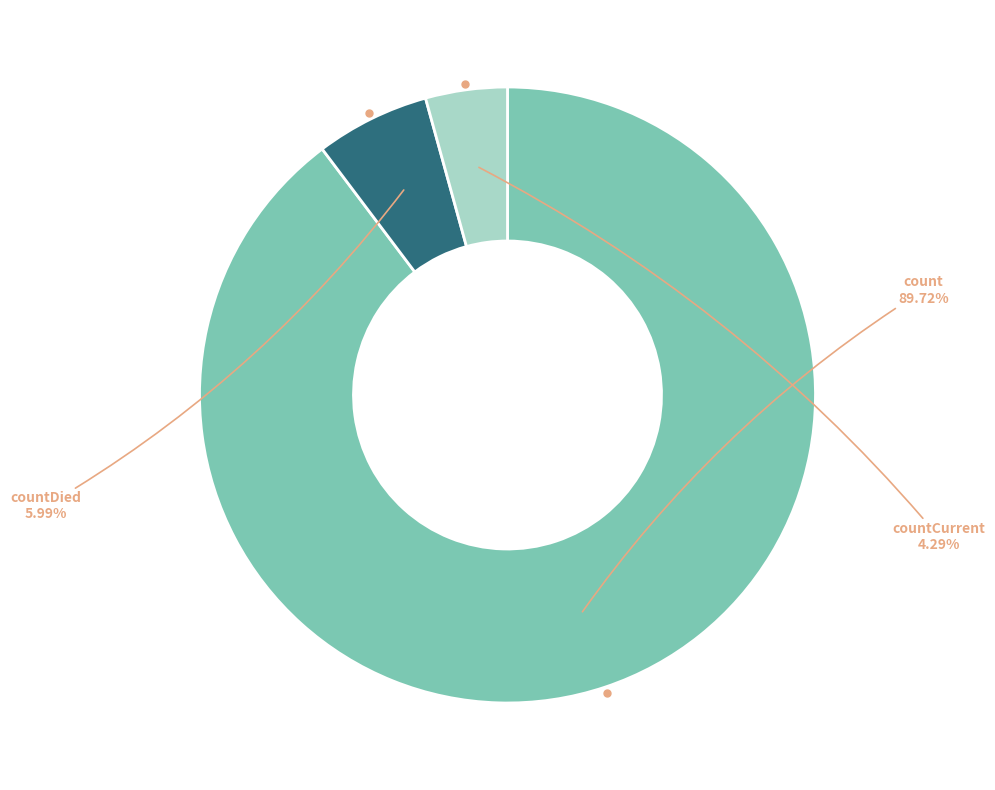

Is there any slice that represents more than half of the pie?

Yes